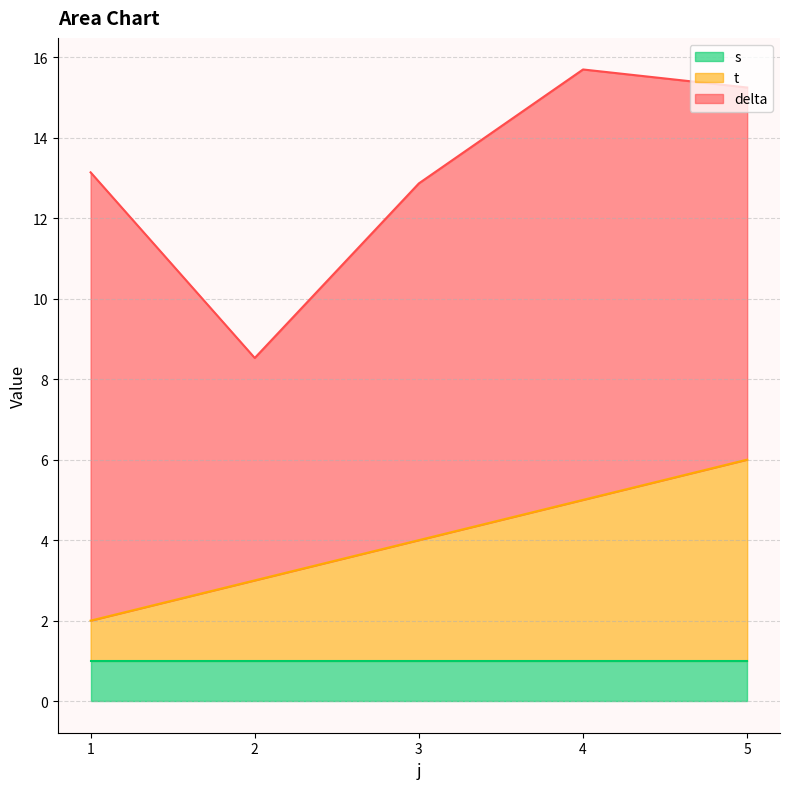

What is the sum of the s values at 5 and 4?

2.0